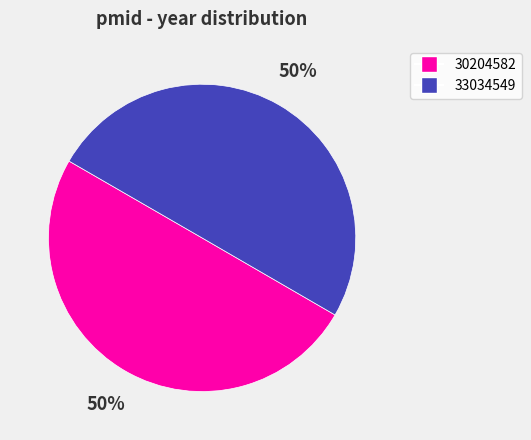

Is it true that 30204582 is 64% of the pie?

False